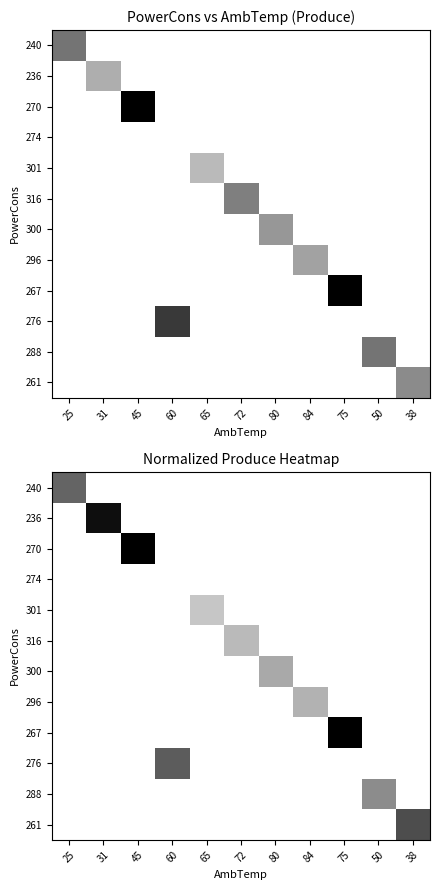

How many values in 276 are above zero?

1